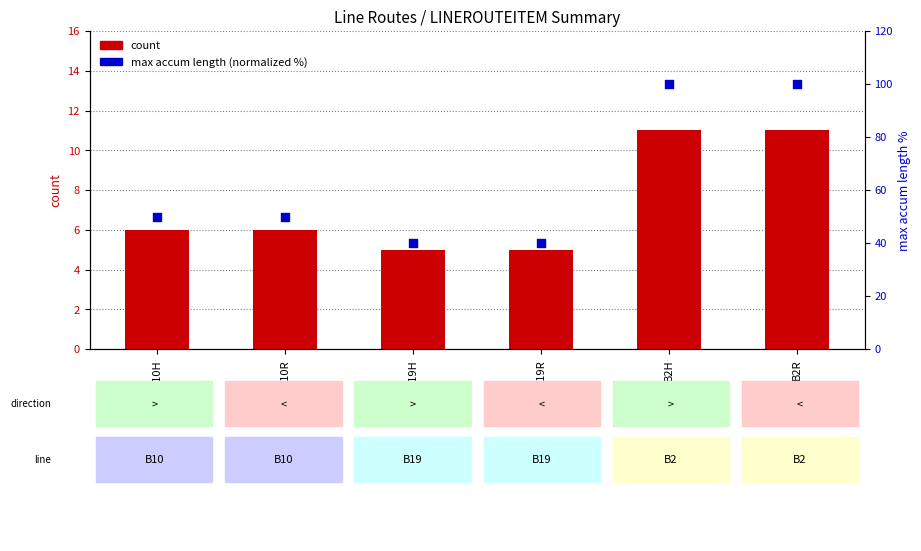

At how many categories does at least one series exceed 40?

4